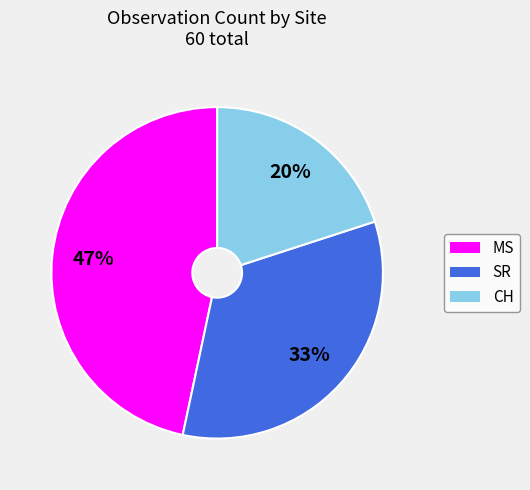

Count the number of slices in the pie.

3